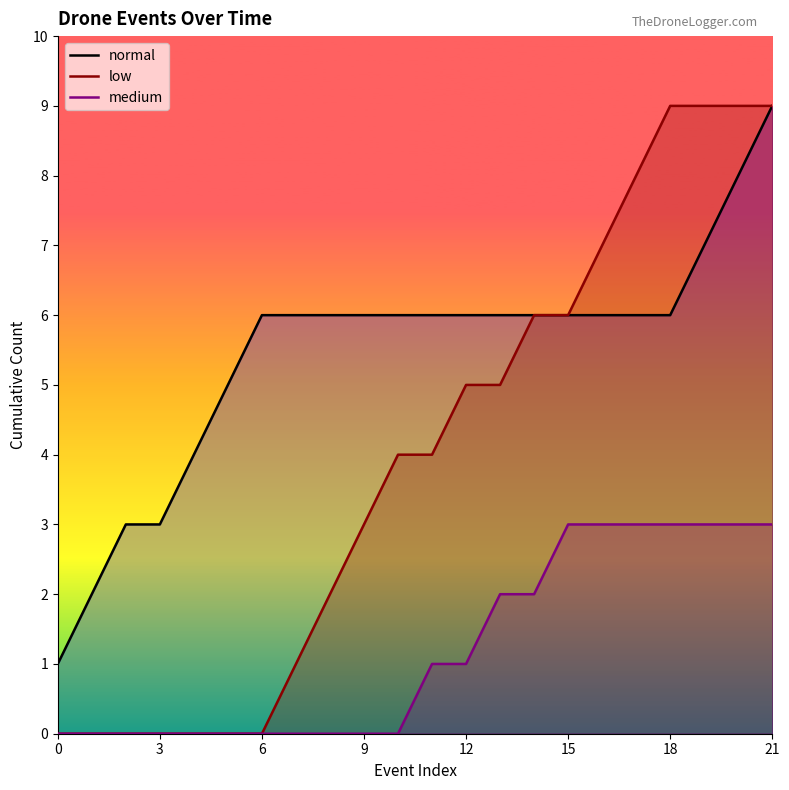

What is the label of the 9th point from the right?

13